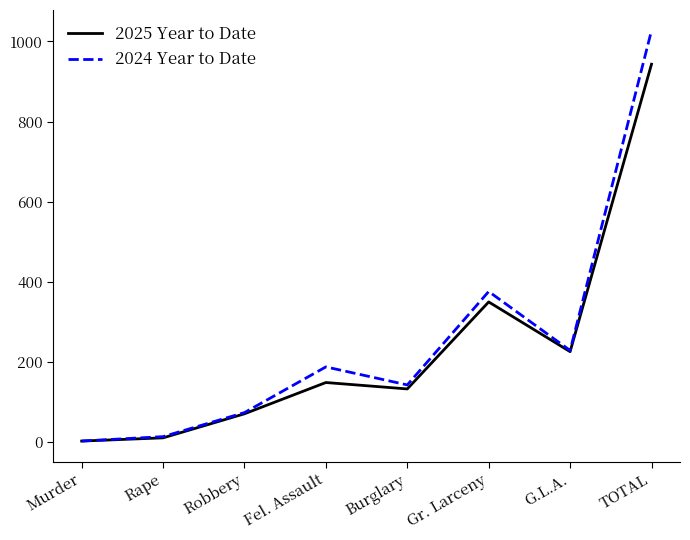

Which category has the highest value across all series?

TOTAL